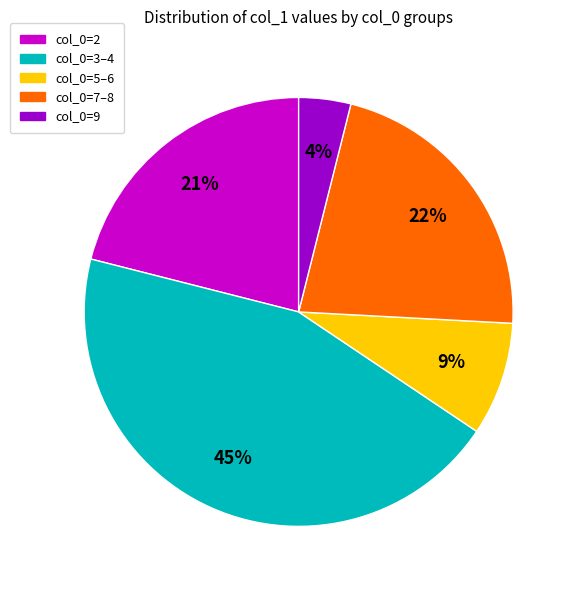

Which slice is the largest?

col_0=3–4